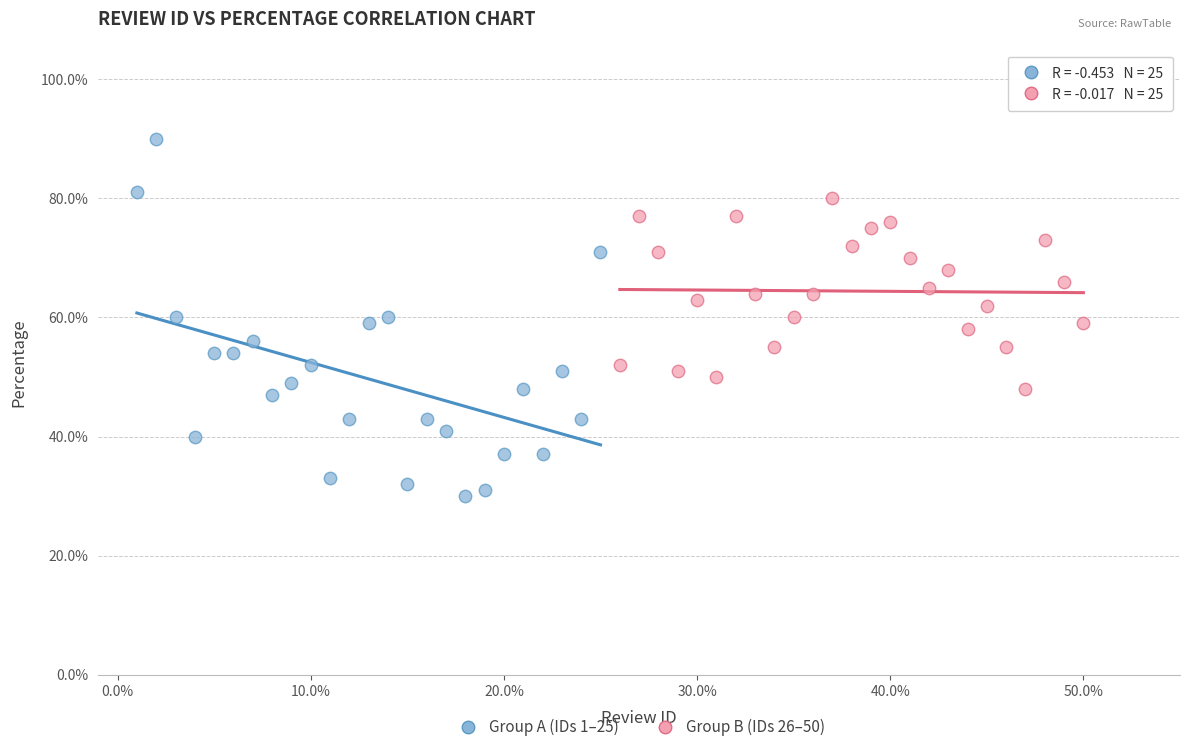

Which series has the largest Y range (max minus min)?

Group A (IDs 1–25)